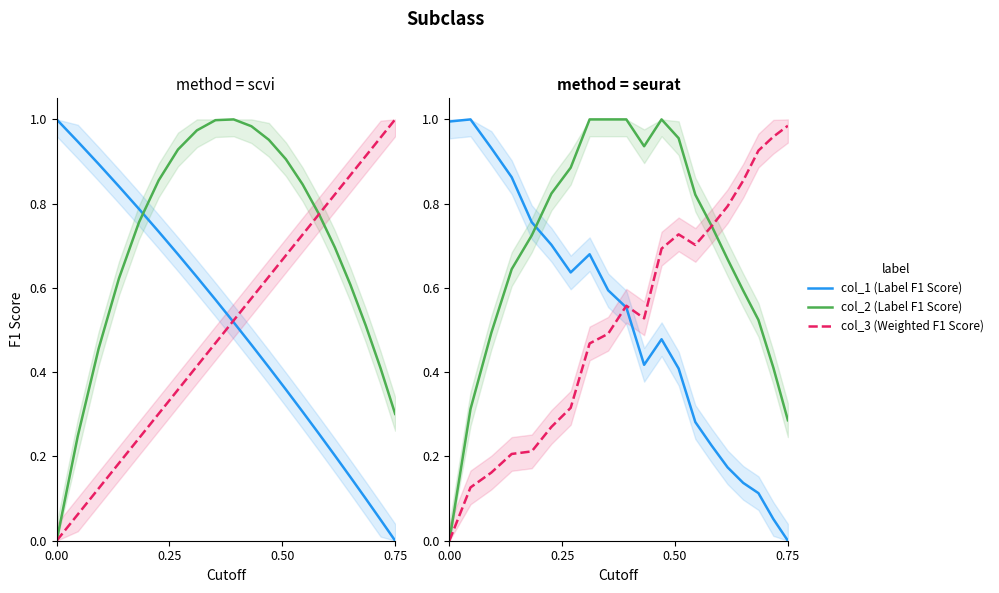

How many values in the col_2 (Label F1 Score) series exceed 0?

19